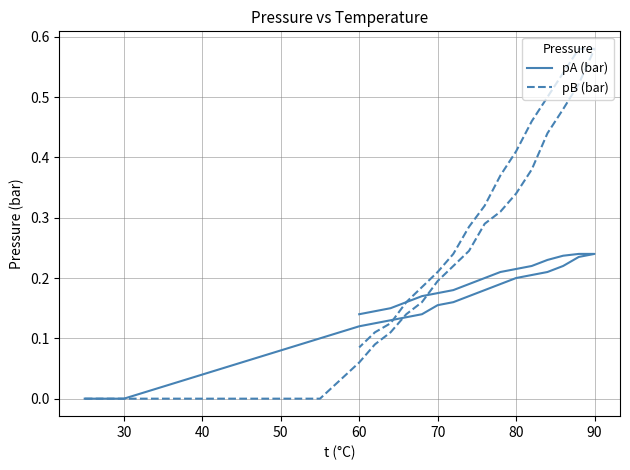

Is this an area chart (filled region under the line)?

No